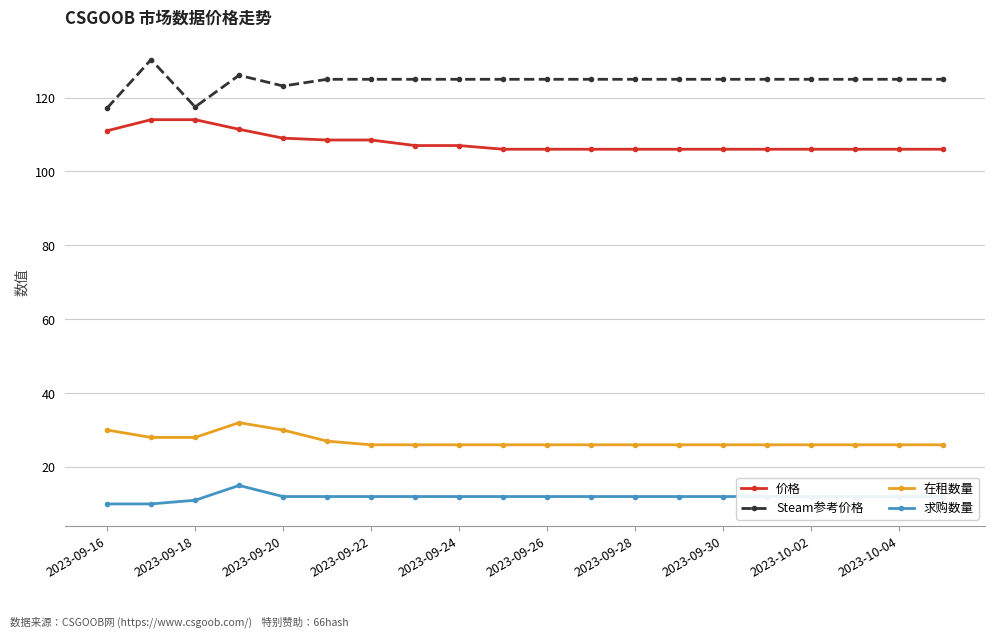

True or false: 价格 and 求购数量 cross at least once.

False